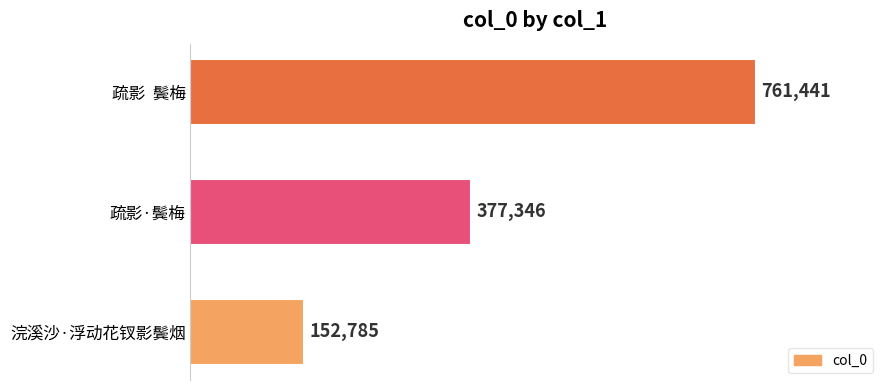

What is the minimum value shown in the chart?

152785